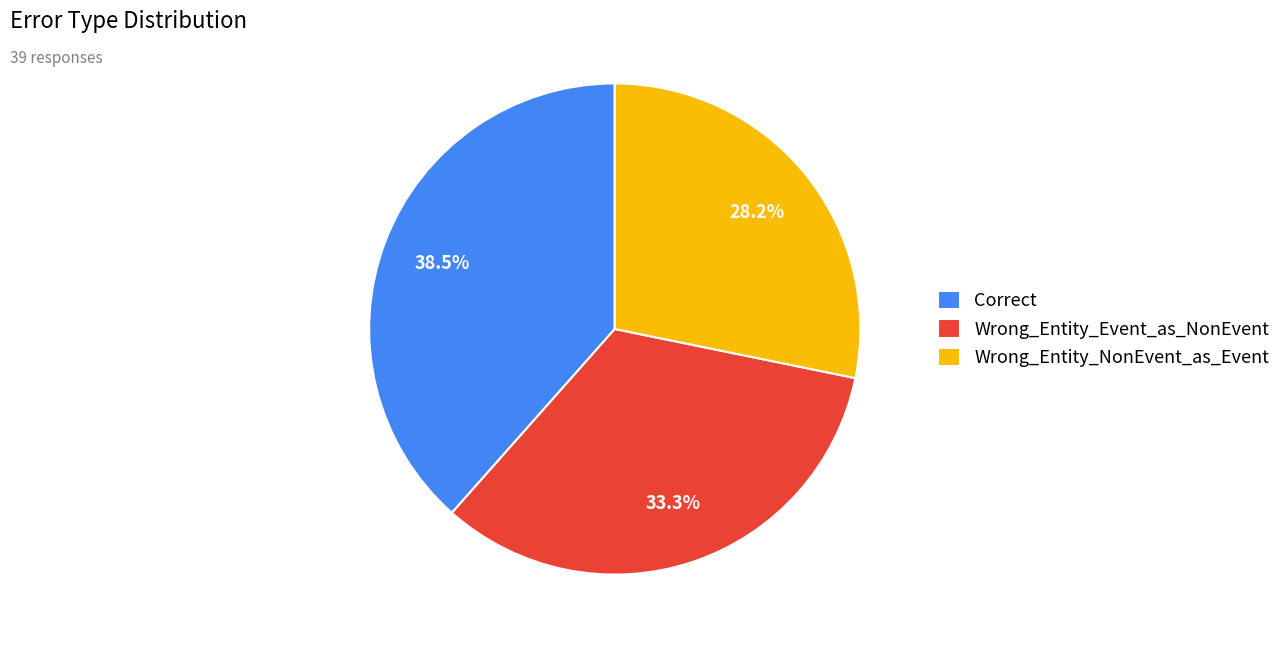

What percentage is NOT represented by Wrong_Entity_Event_as_NonEvent?

66.7%